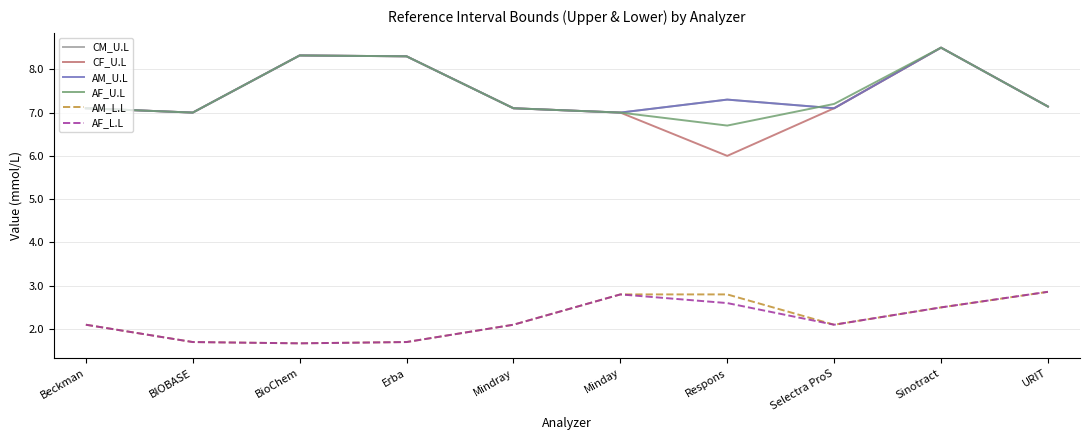

What is the sum of all AF_U.L values?

74.4